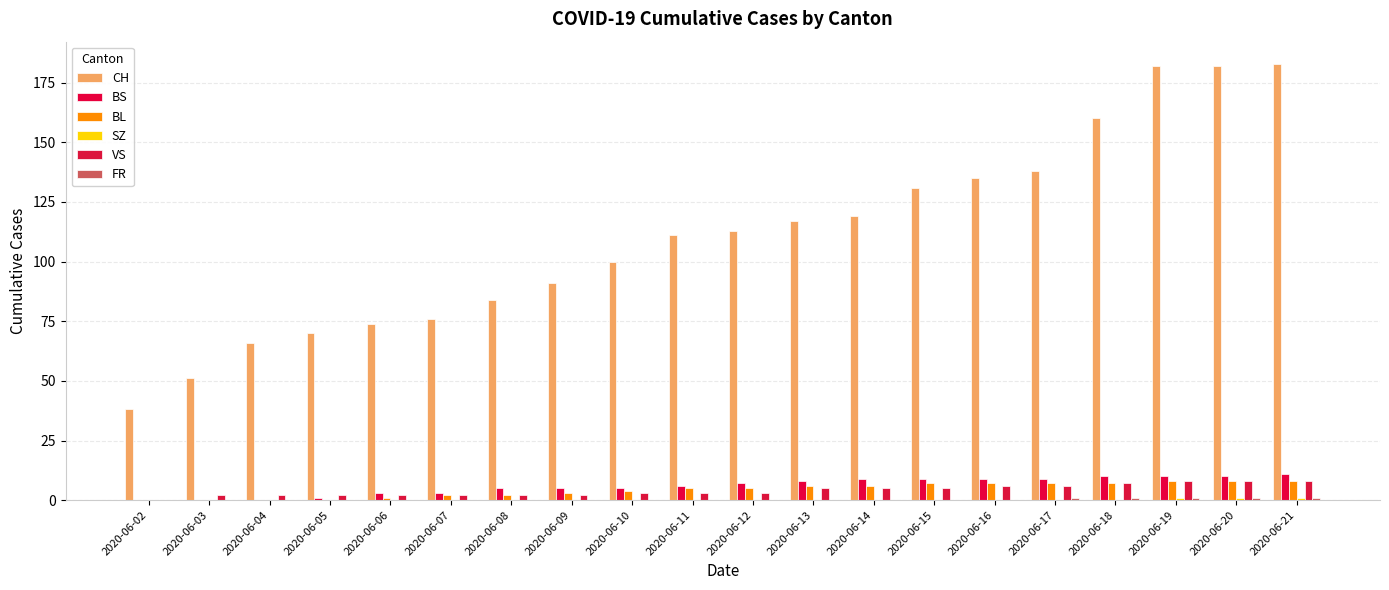

What is the sum of the CH values at 2020-06-05 and 2020-06-02?

108